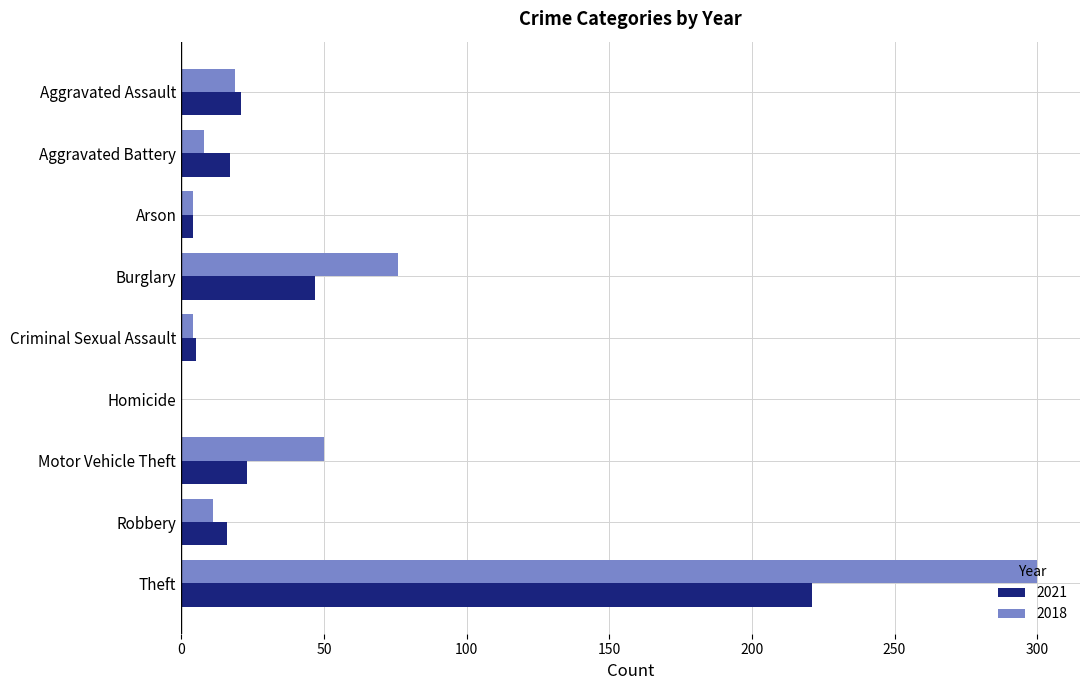

What is the sum of all 2018 values?

472